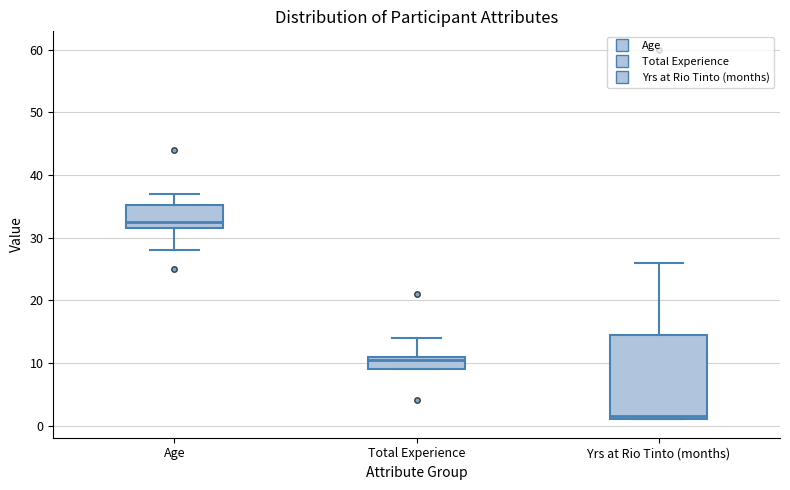

Reading left to right, transcribe this box plot: for each box, give where its median line is, the range the box spans, and where its two whiskers end, as read against the y-axis. The values are not printed on the chart, so give them approximately, as read against the axis.

Age: median 33, box 32 to 35, whiskers 28 to 37
Total Experience: median 11 (just below the box's upper edge), box 9 to 11, whiskers 9 to 14
Yrs at Rio Tinto (months): median 2, box 1 to 15, whiskers 1 to 26